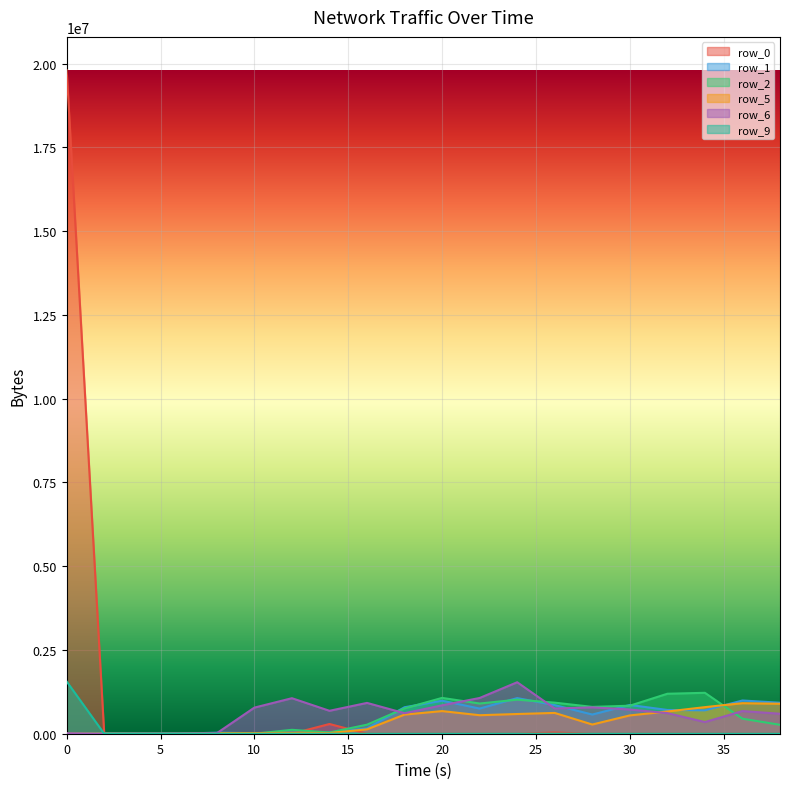

What is the approximate value of row_5 at 18, to the nearest 100?

570700